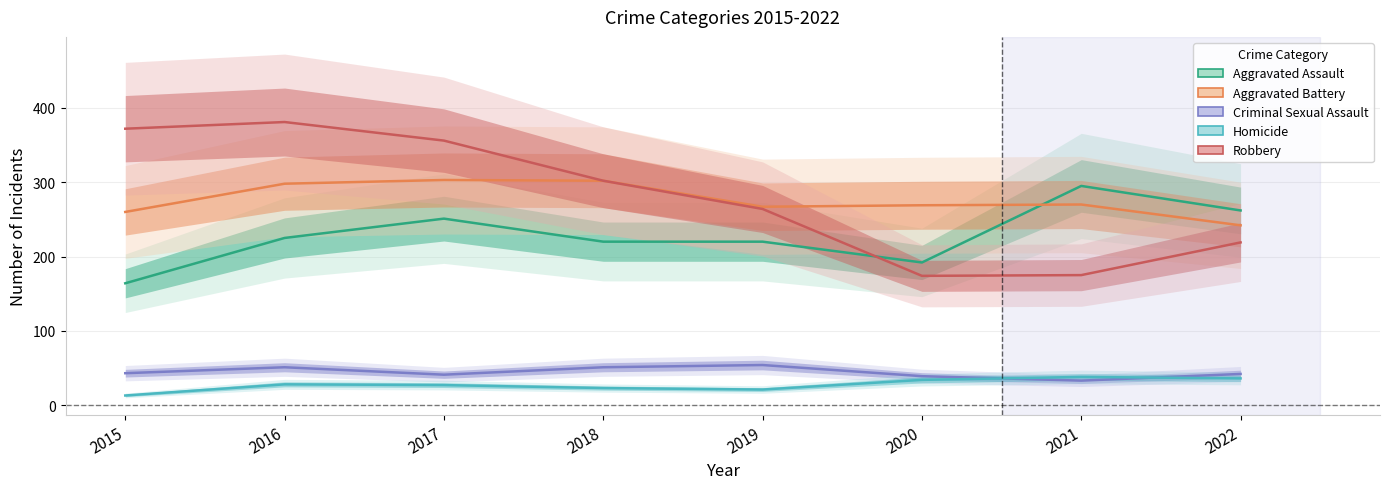

The value of Aggravated Battery at 2015 is 260. True or false?

True